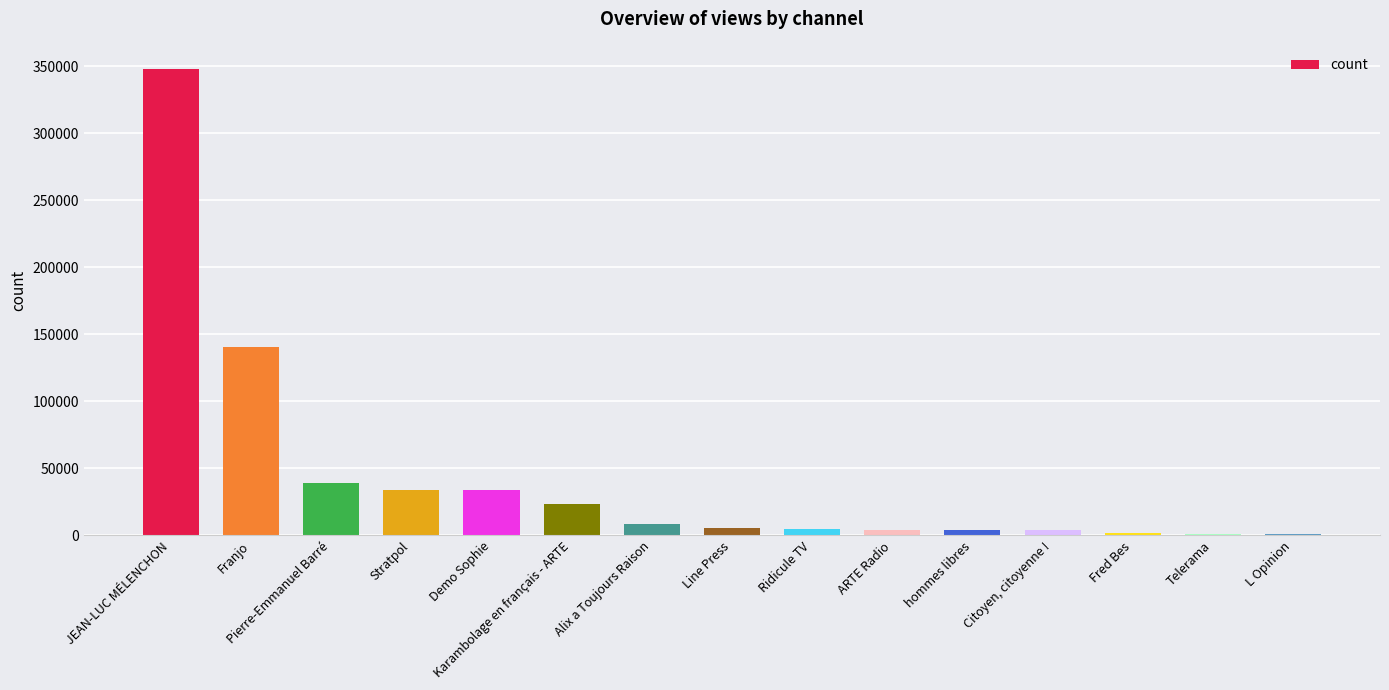

At which category does the chart reach its peak across all series?

JEAN-LUC MÉLENCHON